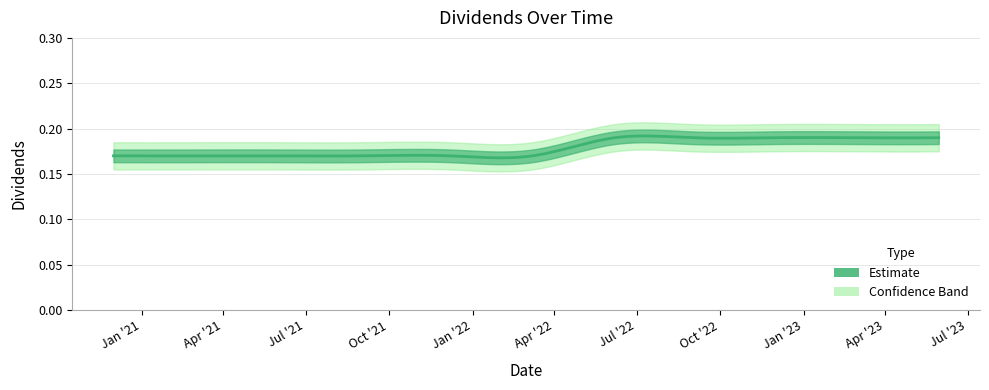

Which has a higher value, 2023-02-28 or 2021-06-01?

2023-02-28